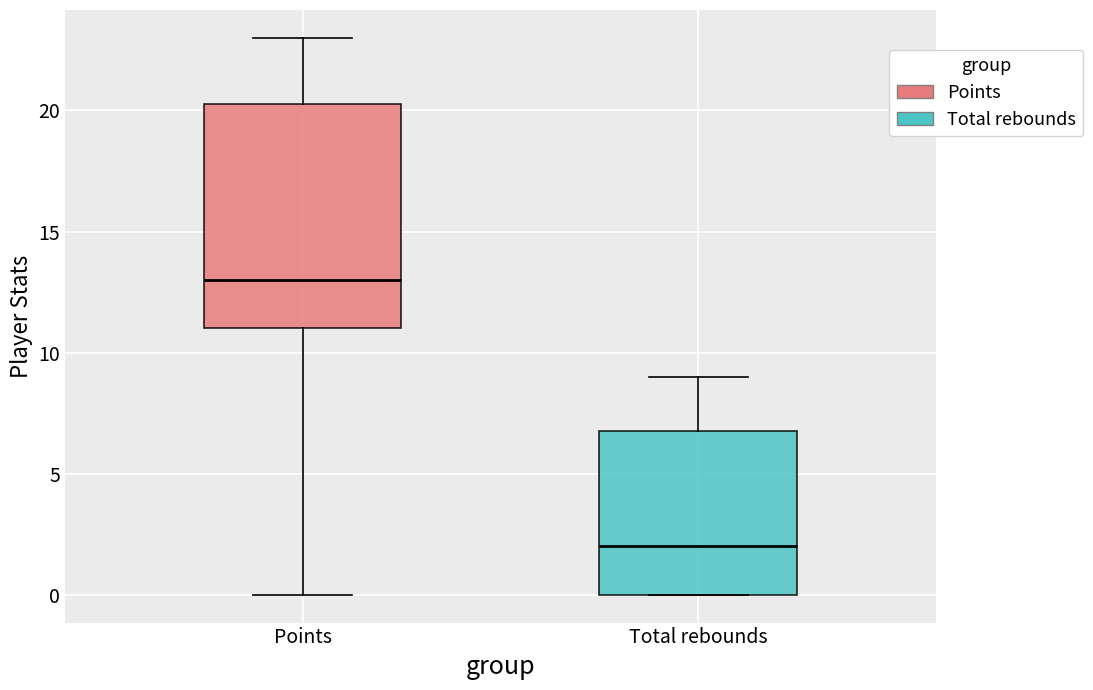

Reading left to right, transcribe this box plot: for each box, give where its median line is, the range the box spans, and where its two whiskers end, as read against the y-axis. The values are not printed on the chart, so give them approximately, as read against the axis.

Points: median 13.0, box 11.0 to 20.5, whiskers 0.0 to 23.0
Total rebounds: median 2.0, box 0.0 to 7.0, whiskers 0.0 to 9.0